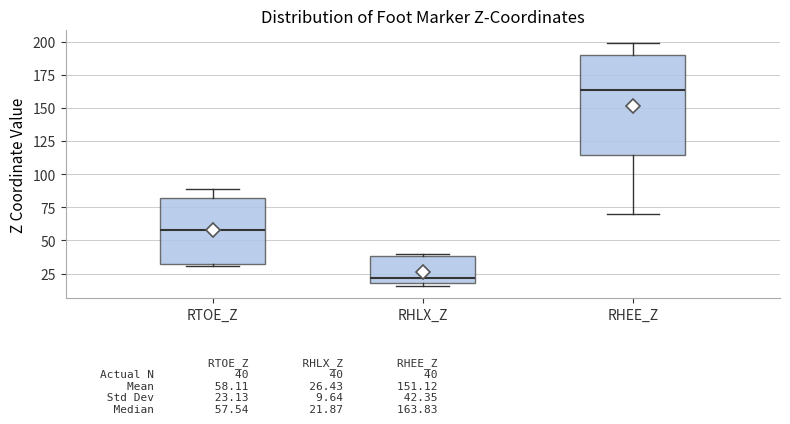

Which box is the tallest, from its lower edge to its upper edge?

RHEE_Z